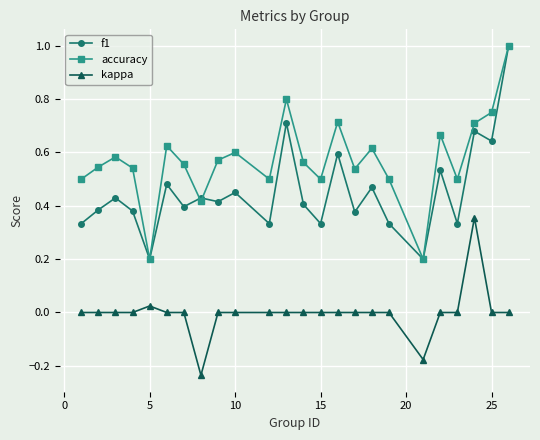

What is the maximum value shown in the chart?

1.0